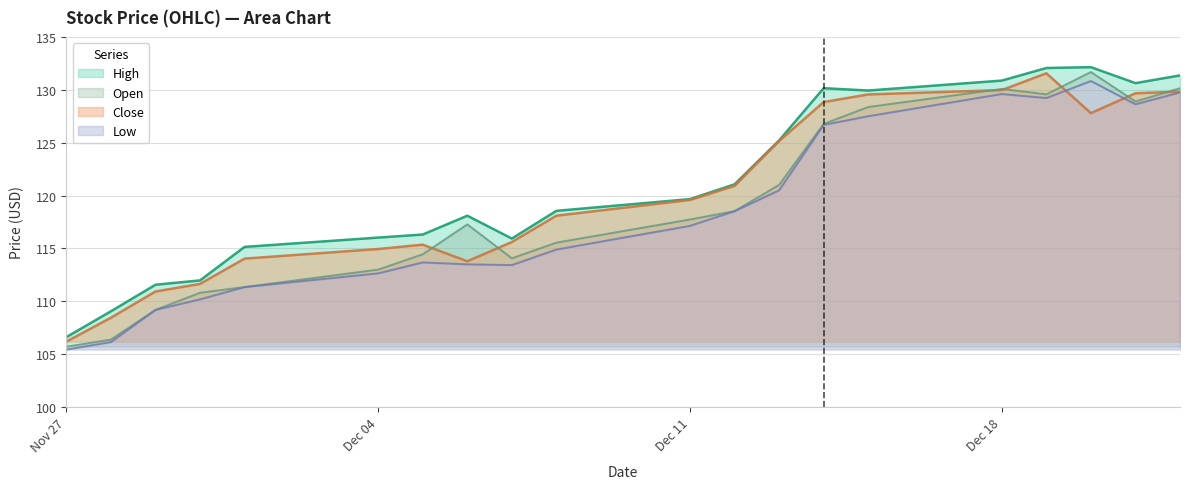

Which series changed the most between 2023-12-05 and 2023-12-07?

Open